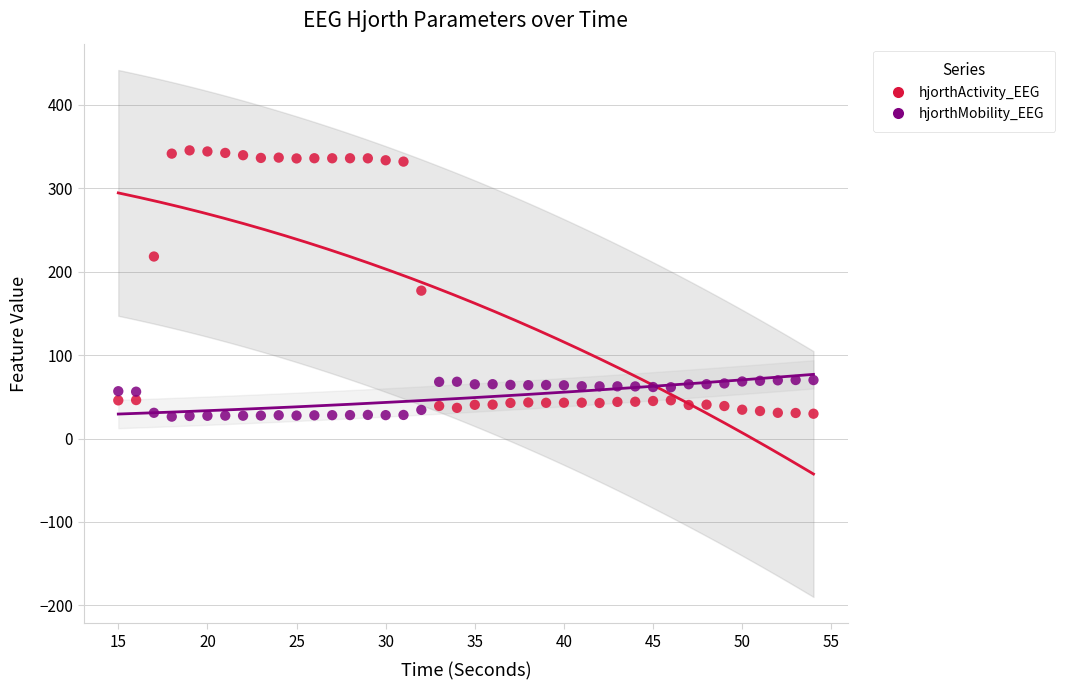

Across all series, what Y value is closest to 185?

177.2